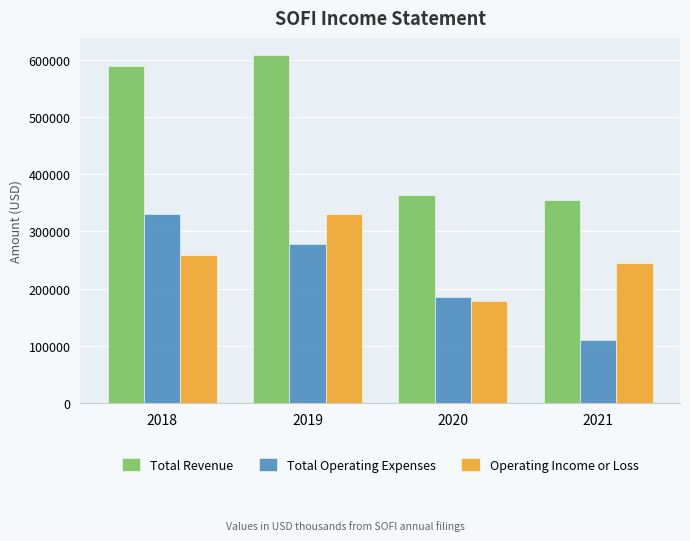

Which category has the highest value in the Total Operating Expenses series?

2018